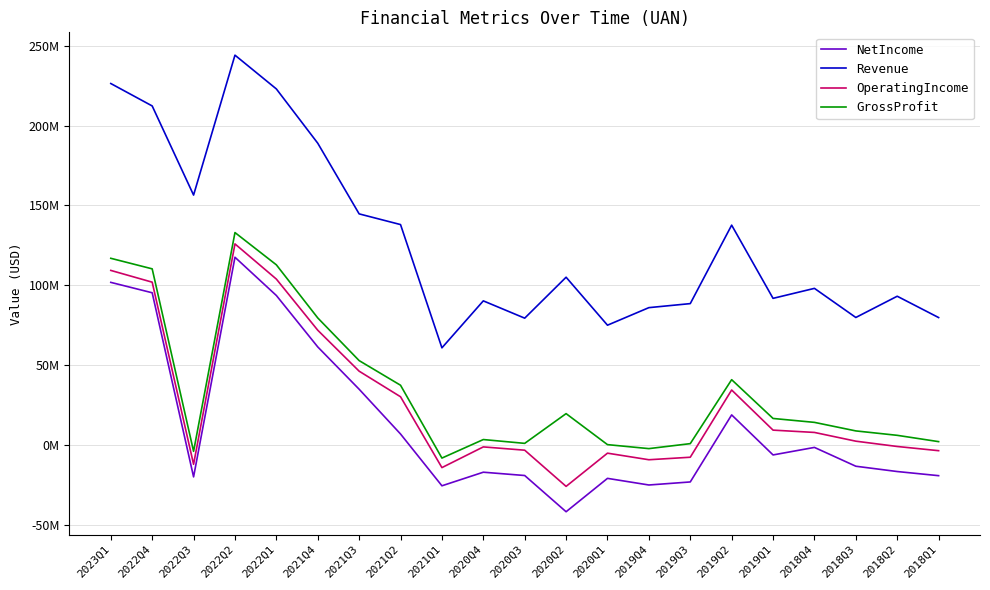

True or false: Revenue and OperatingIncome cross at least once.

False